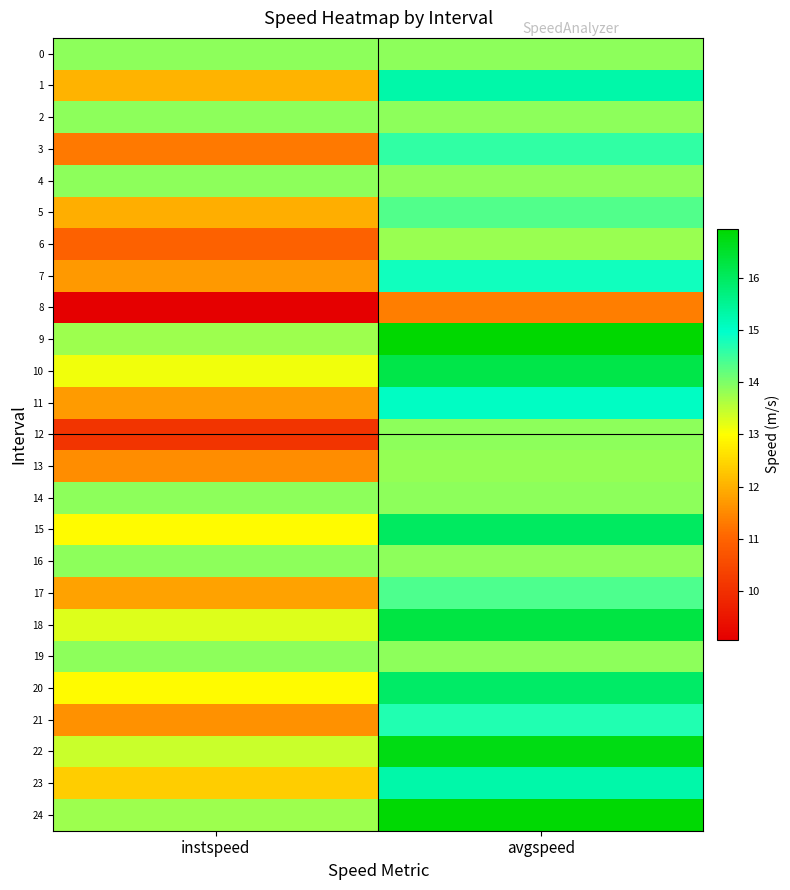

What is the greatest value displayed?

16.9